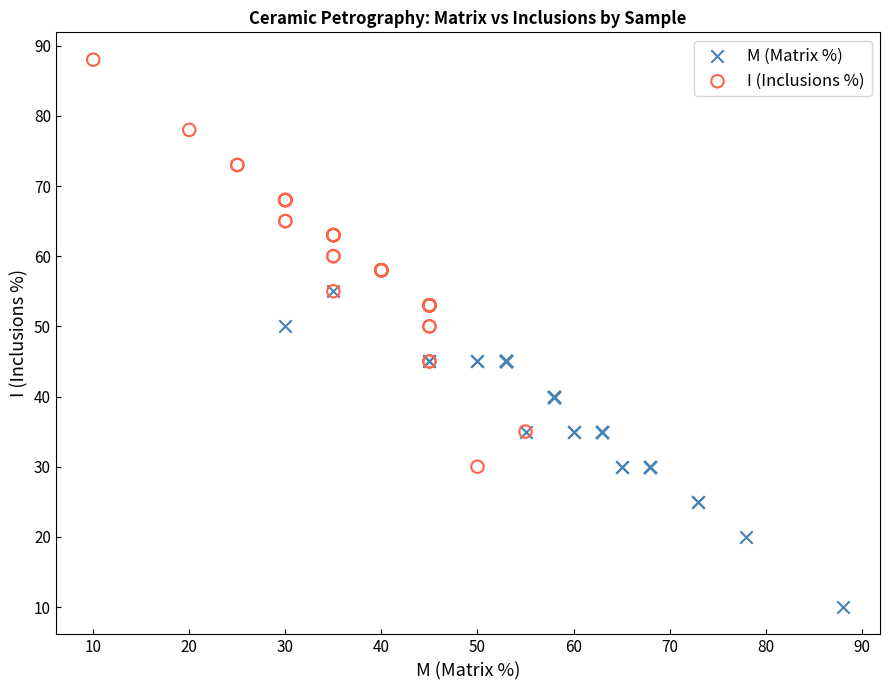

Which series contains the lowest Y value?

M (Matrix %)